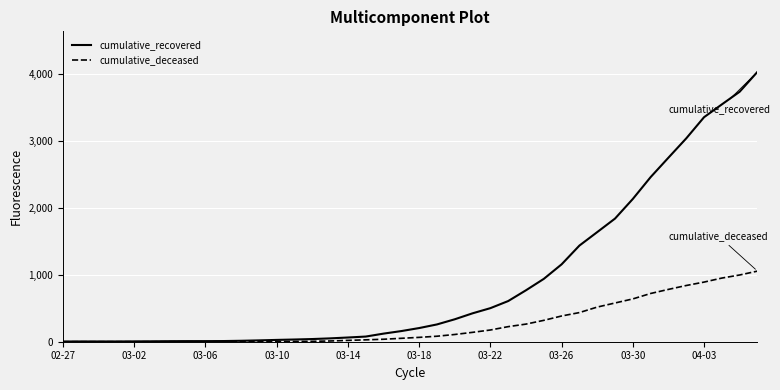

What is the greatest value displayed?

4028